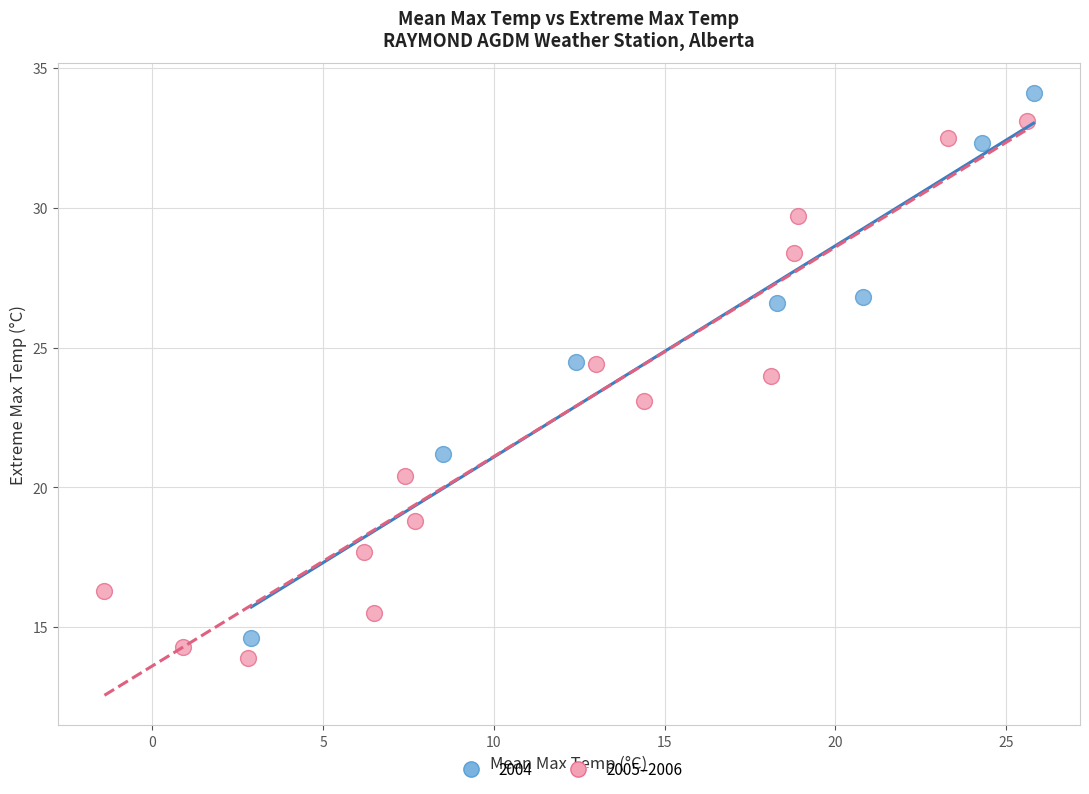

Which series contains the highest Y value?

2004